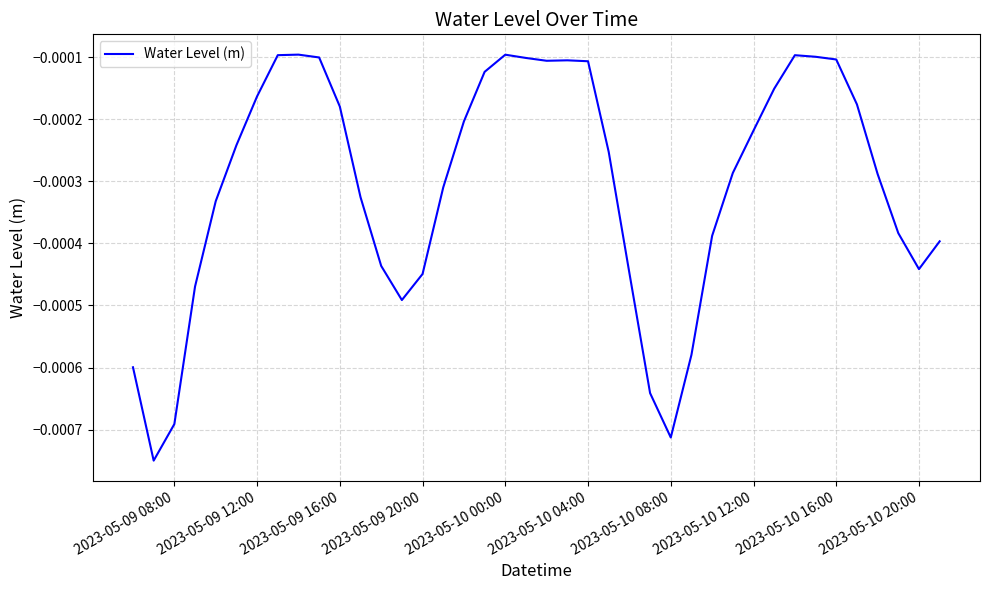

Does the chart have visible grid lines?

Yes